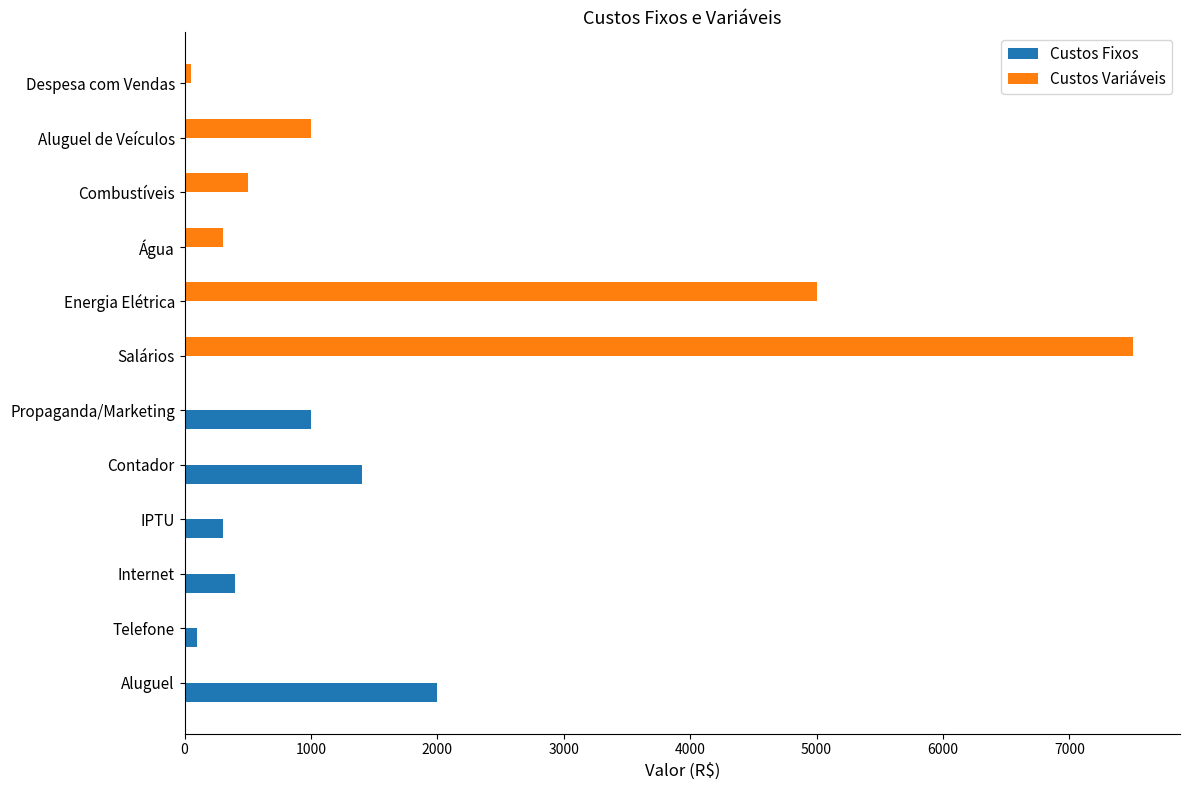

At which label is Custos Variáveis closest to 3750?

Energia Elétrica